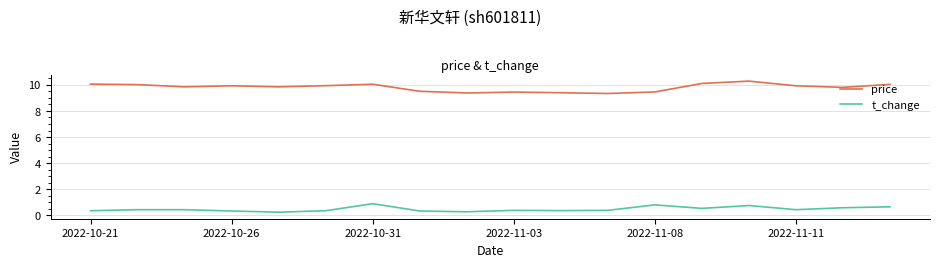

Rank the series by their average value, from highest to lowest.

price, t_change